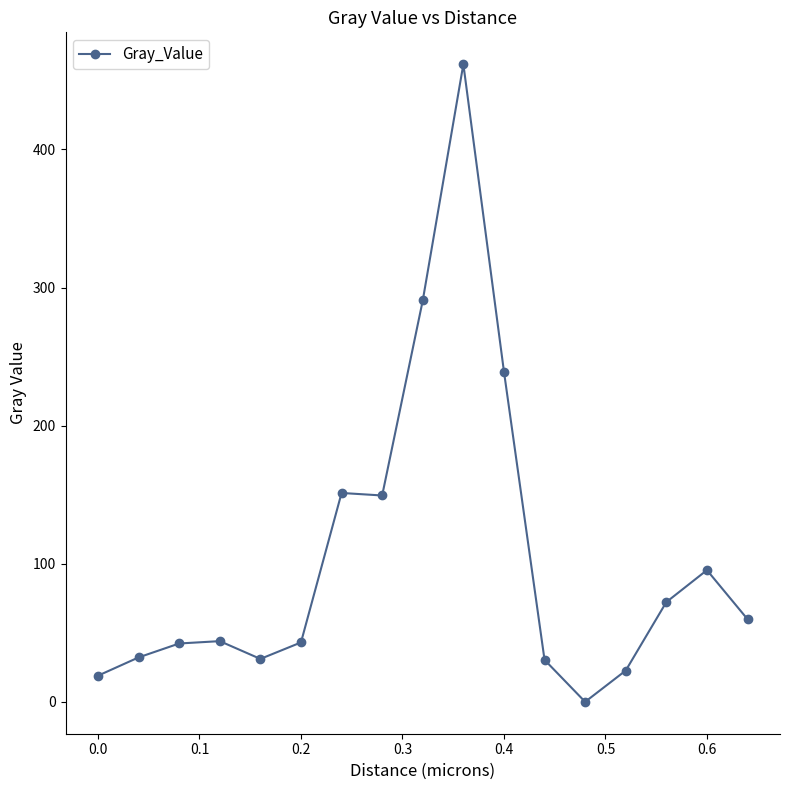

What is the greatest value displayed?

461.7